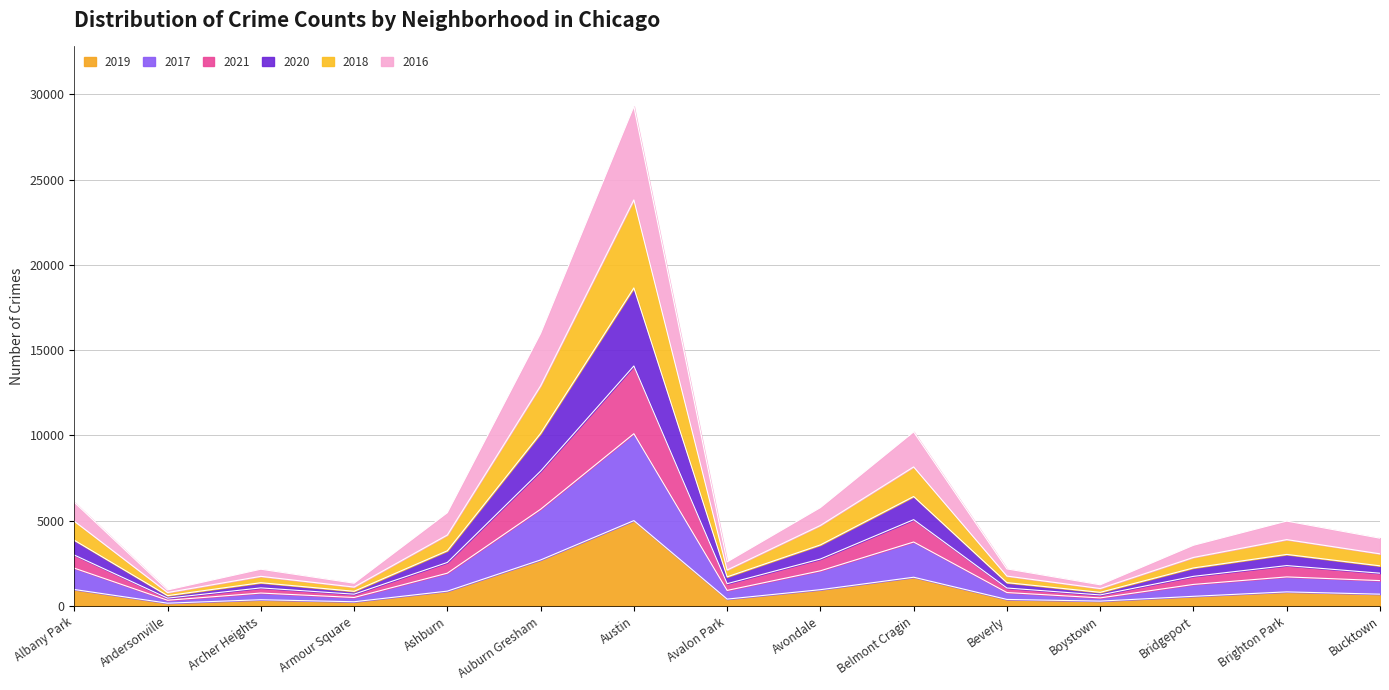

At which label does 2019 reach its peak?

Austin